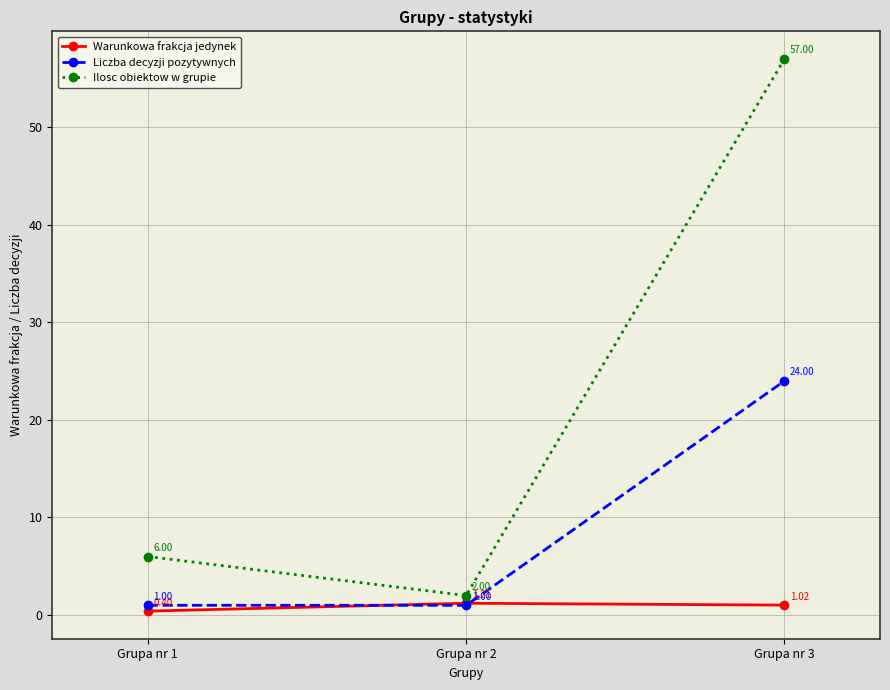

Rank the series by their average value, from highest to lowest.

Ilosc obiektow w grupie, Liczba decyzji pozytywnych, Warunkowa frakcja jedynek